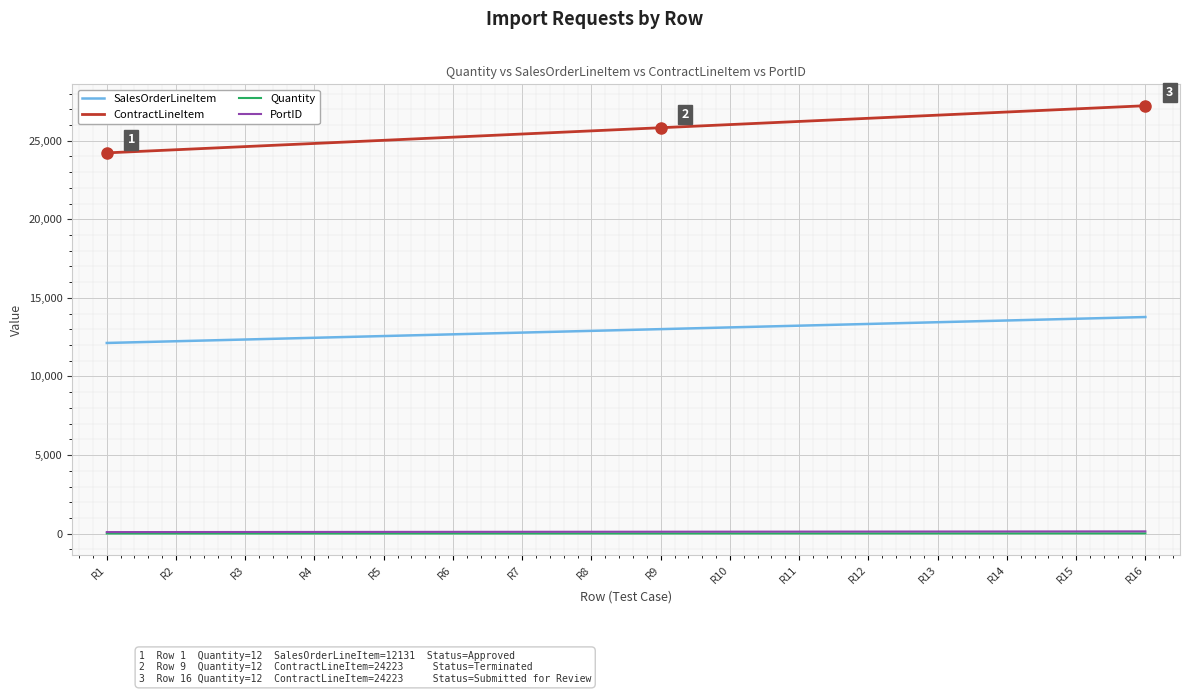

Which series has the widest spread of values?

ContractLineItem